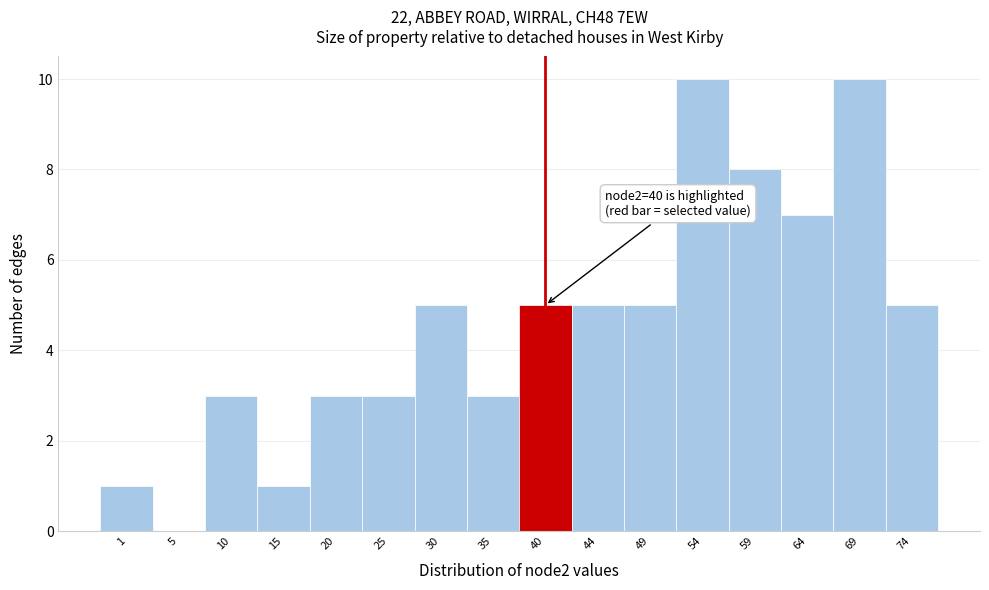

Reading right to left, extract all data points from this chart.

74=5	69=10	64=7	59=8	54=10	49=5	44=5	40=5	35=3	30=5	25=3	20=3	15=1	10=3	5=0	1=1